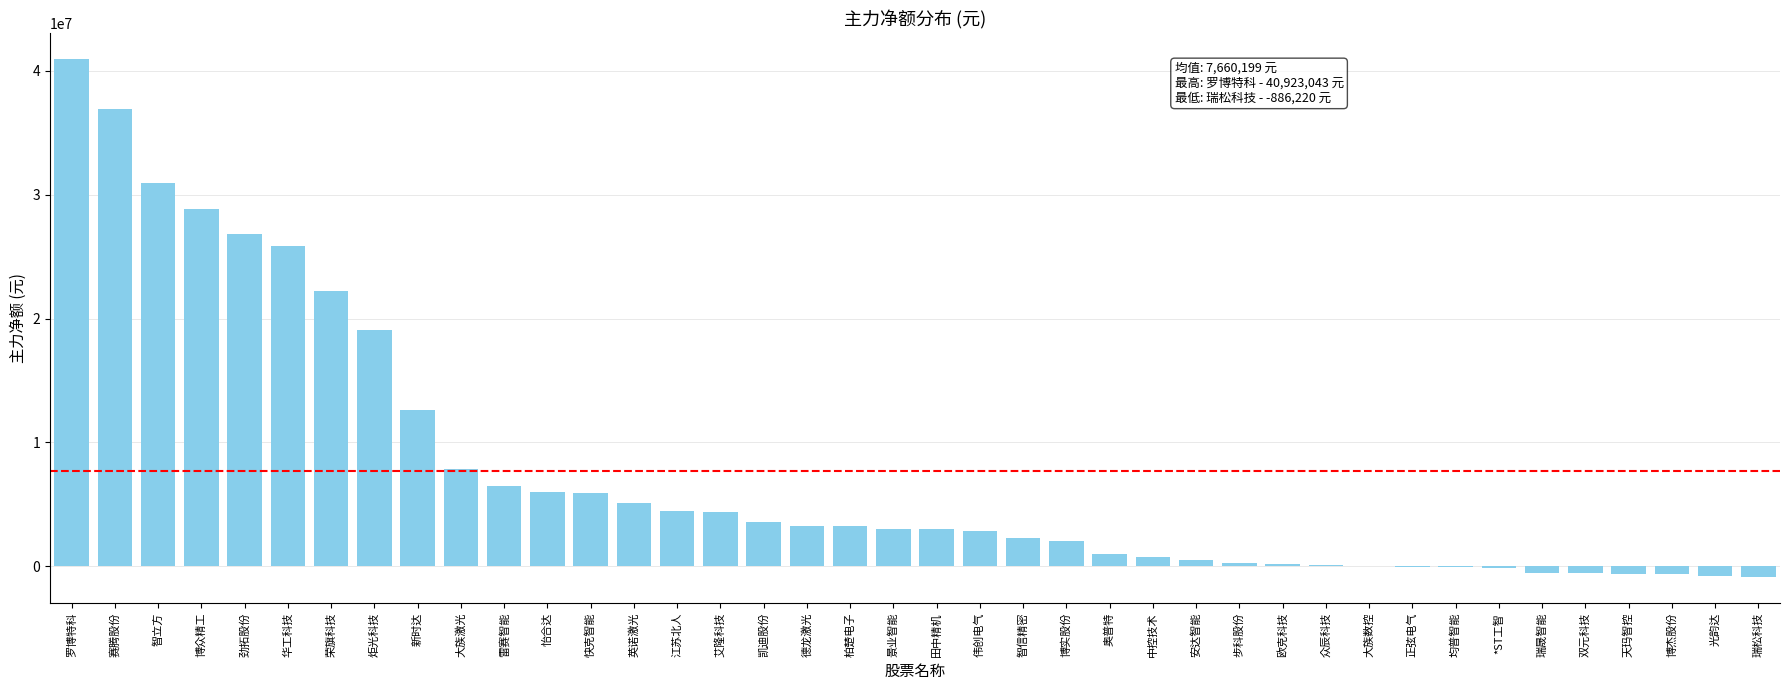

Does the chart contain stacked bars?

No